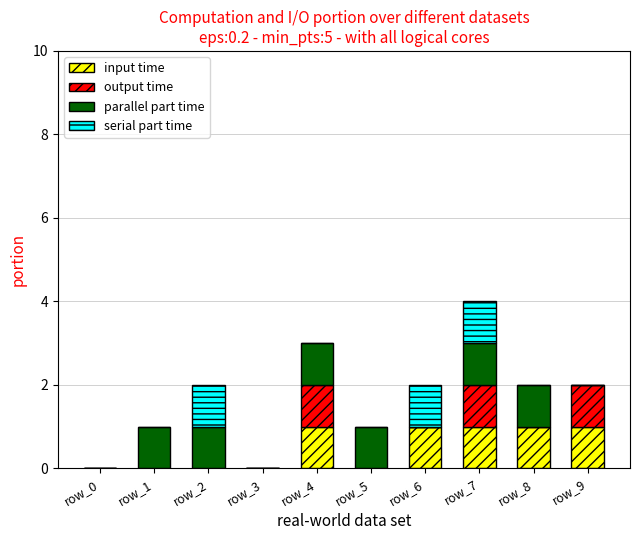

True or false: input time has a value of 0 at row_0.

True